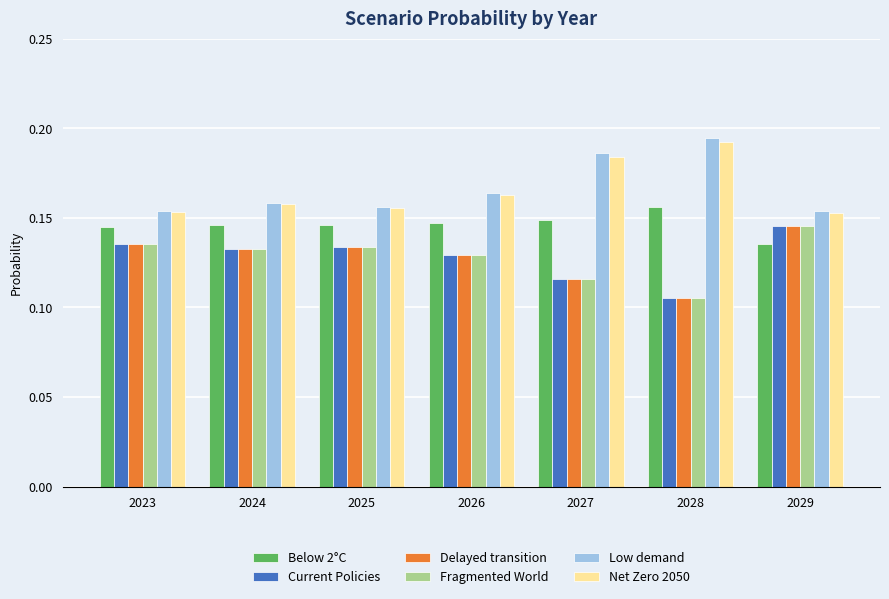

Is the value of Fragmented World at 2029 greater than the value of Current Policies at 2024?

Yes